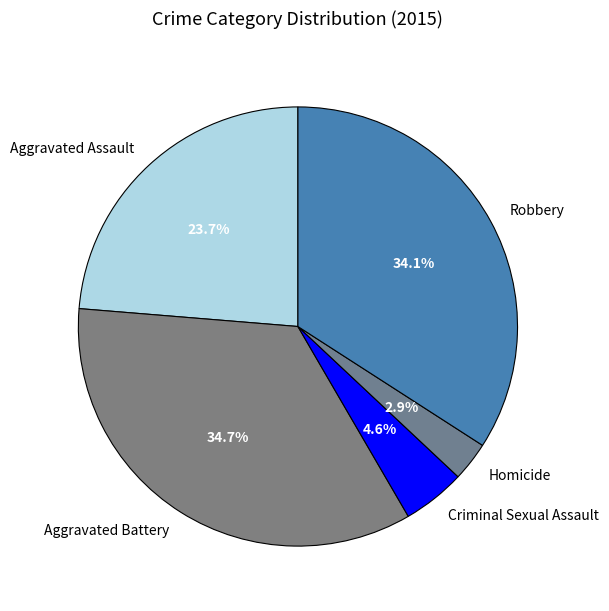

Does Robbery represent more than half of the total?

No